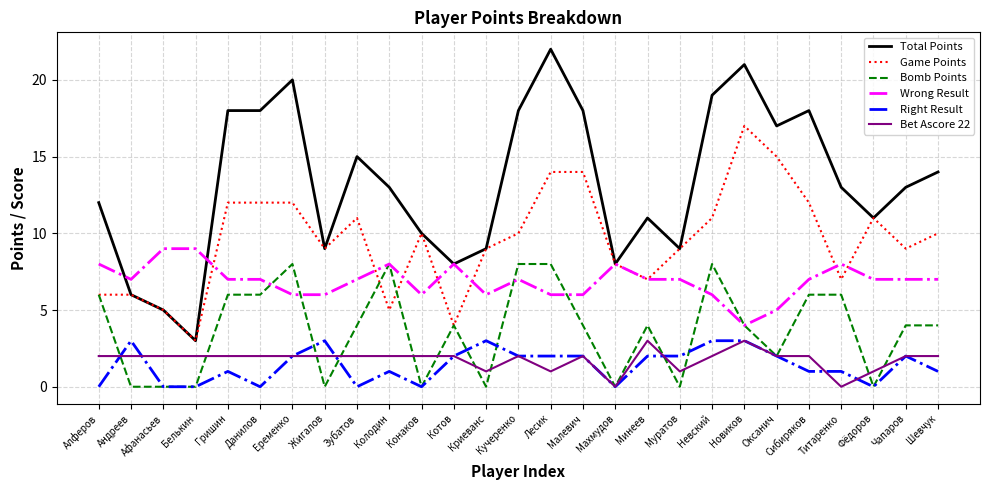

Which series has the largest total across all categories?

Total Points